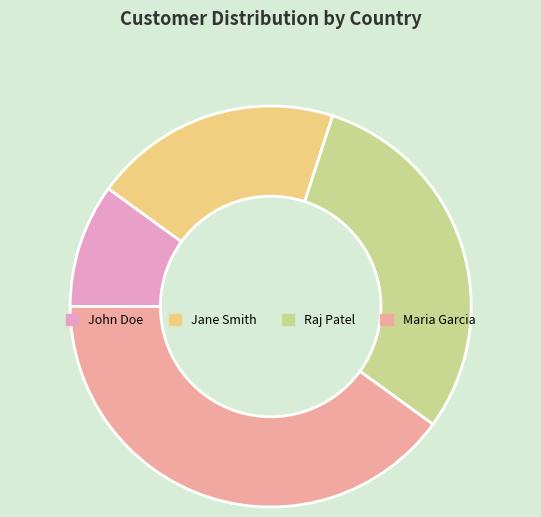

Is the sum of Maria Garcia and Raj Patel greater than half?

Yes